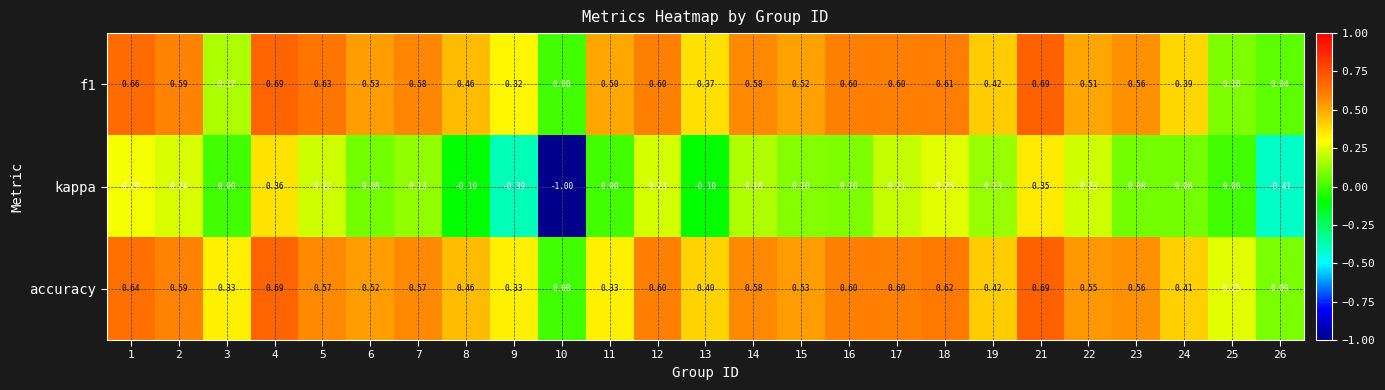

Which series has the largest total across all categories?

accuracy